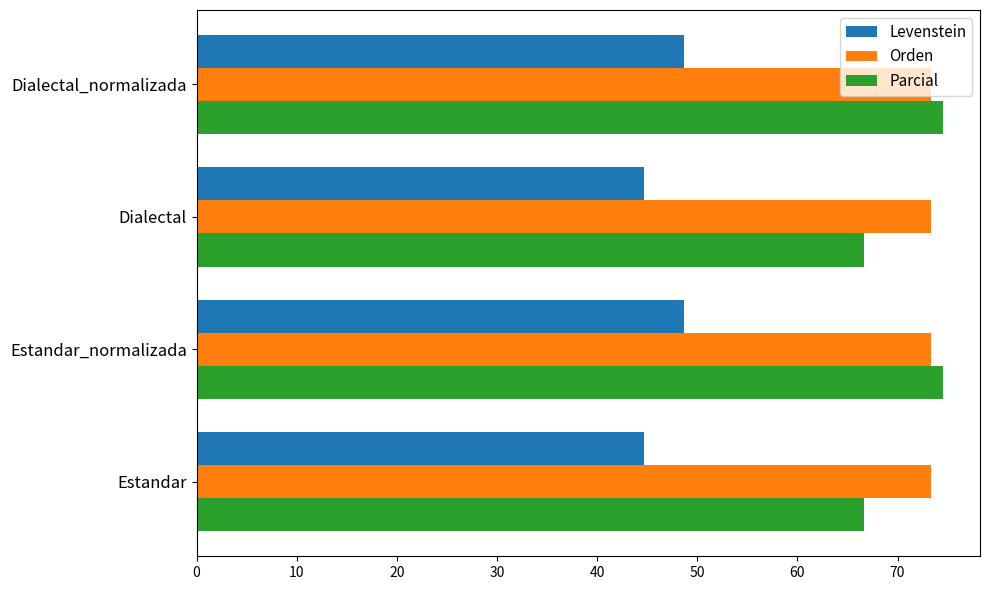

What is the spread (max minus min) of values at Estandar?

28.7